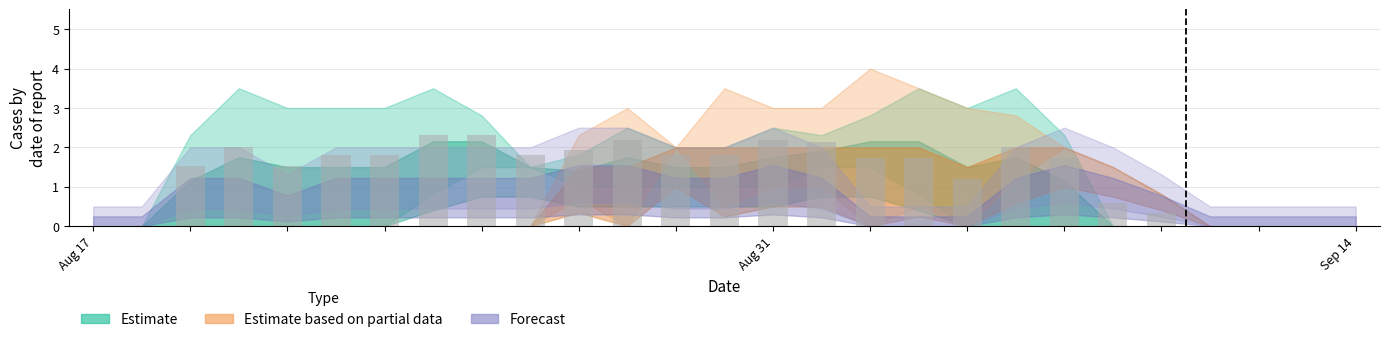

What is the sum of all values?

36.4